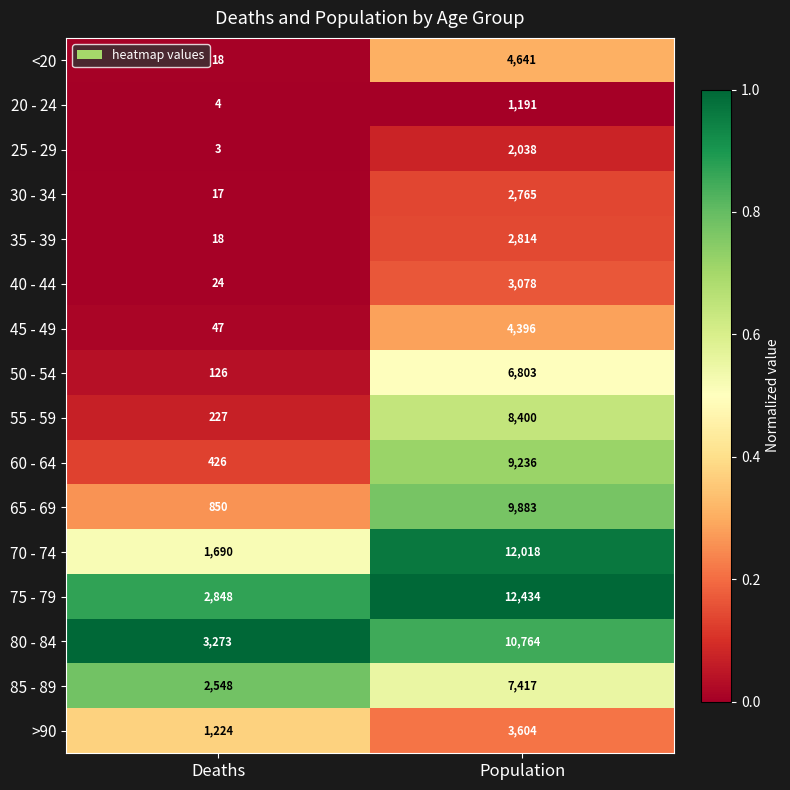

List the labels in order of 60 - 64 value, largest first.

Population, Deaths